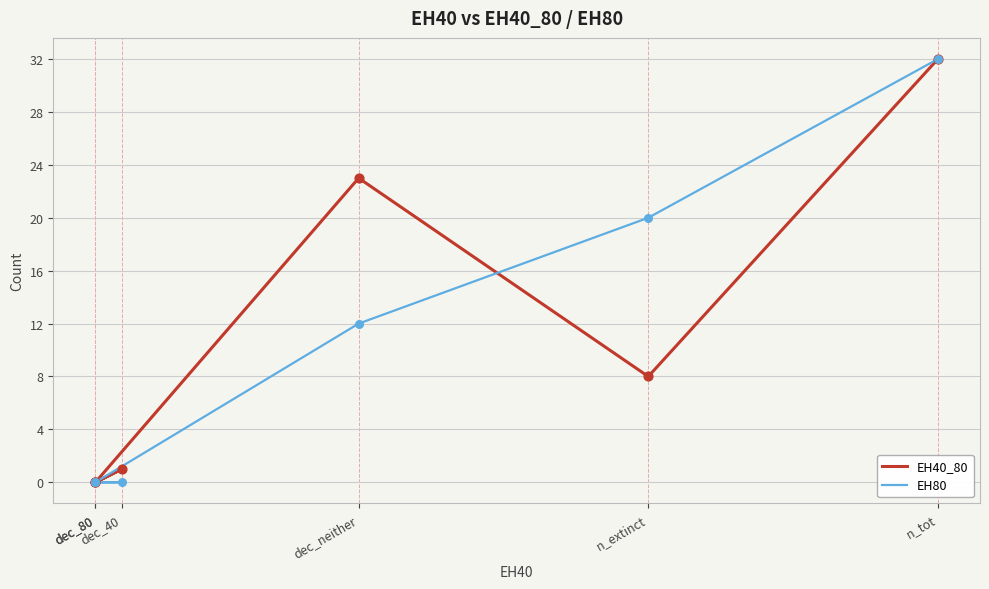

Which series has the largest Y range (max minus min)?

EH40_80